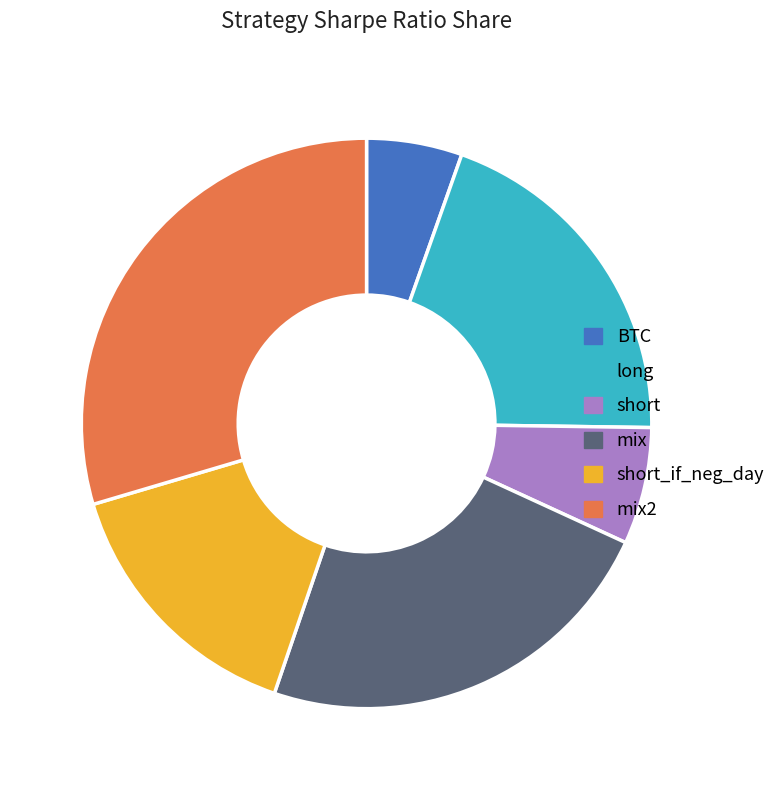

Is the sum of long and short_if_neg_day greater than half?

No